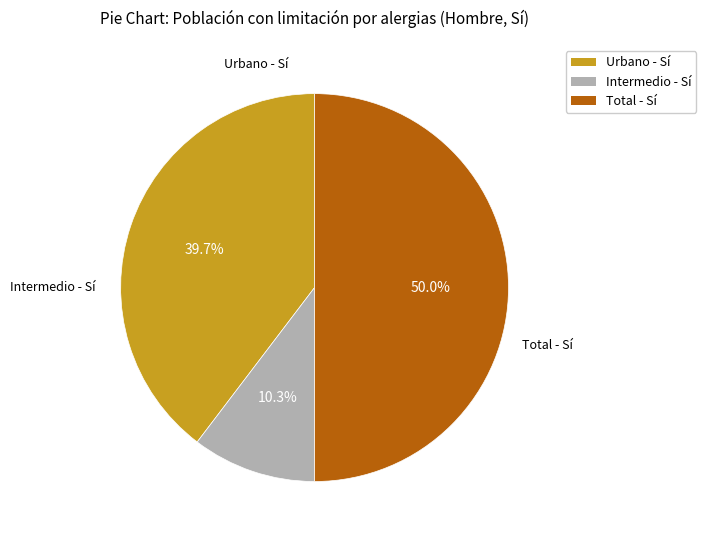

Does Intermedio - Sí account for over 50% of the chart?

No